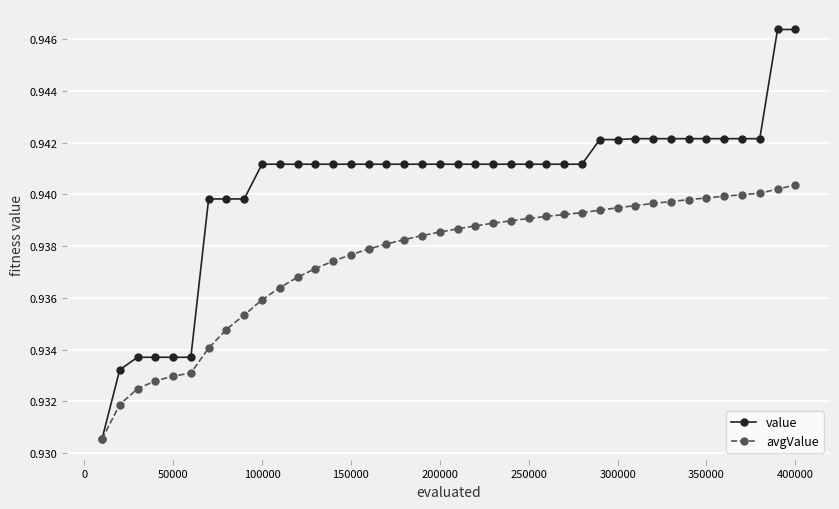

Count the value values in the range 0 to 1.

40